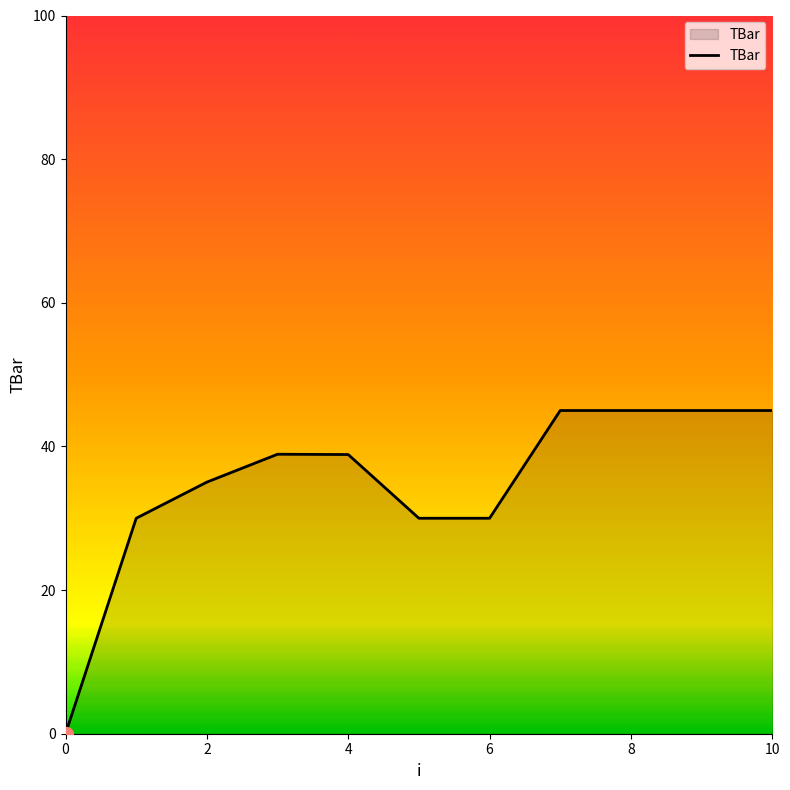

What is the maximum value shown in the chart?

45.0